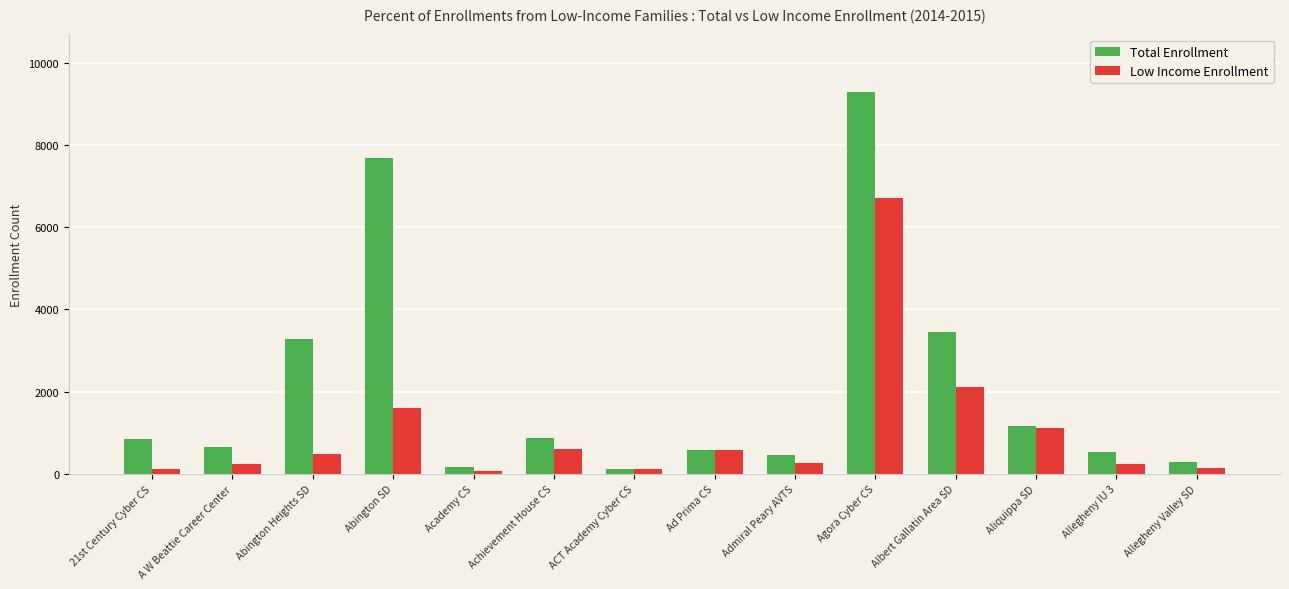

What is the label of the 6th bar from the right?

Admiral Peary AVTS